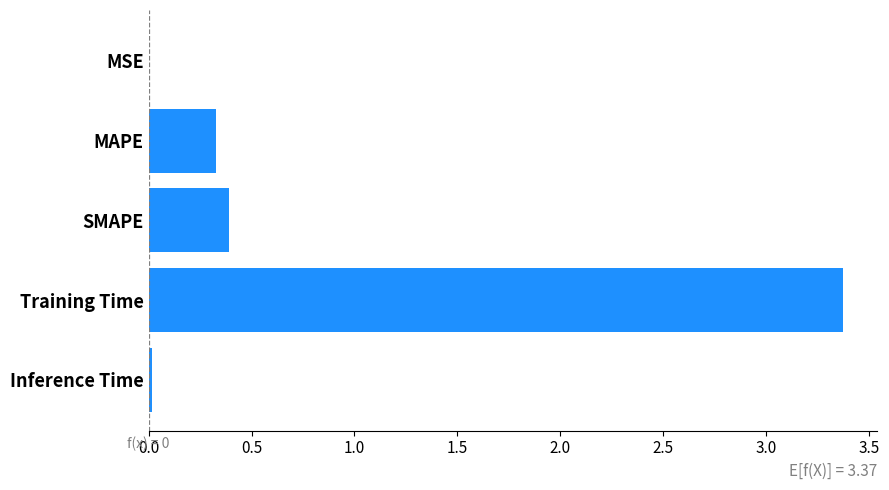

Count the number of data series in this chart.

1